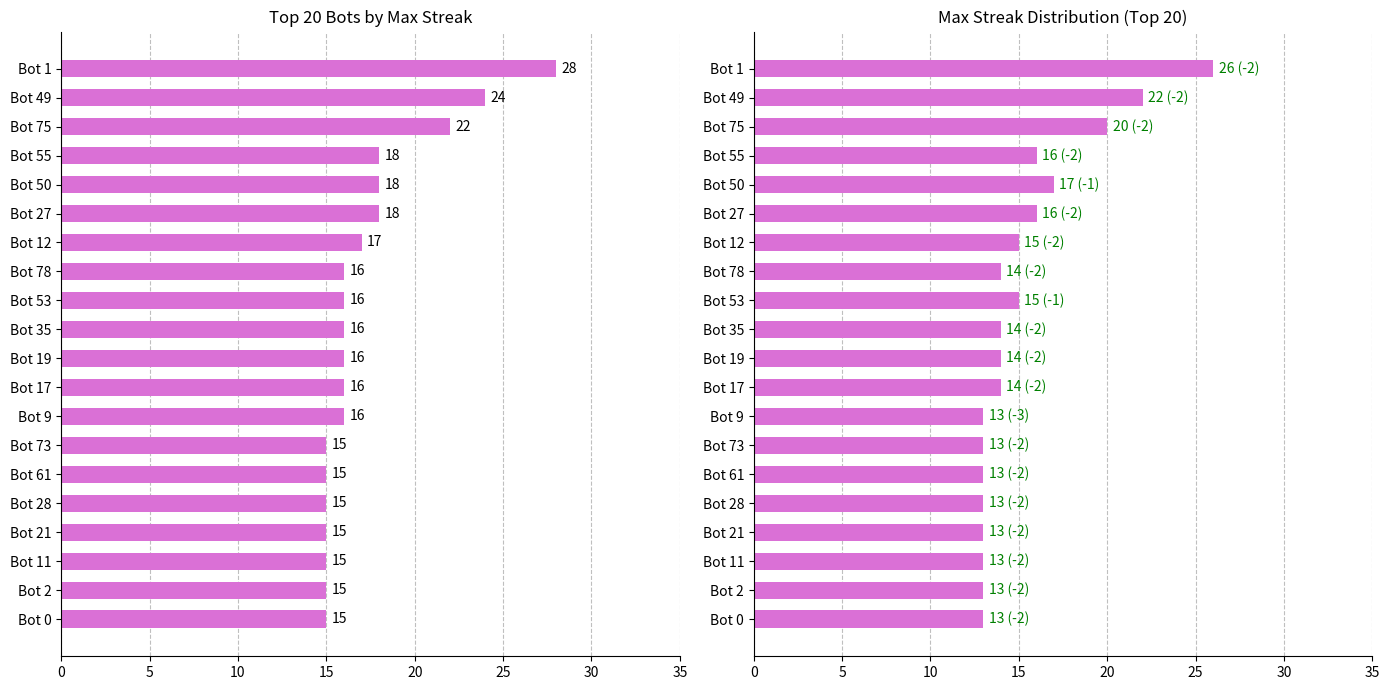

What is the greatest value displayed?

28